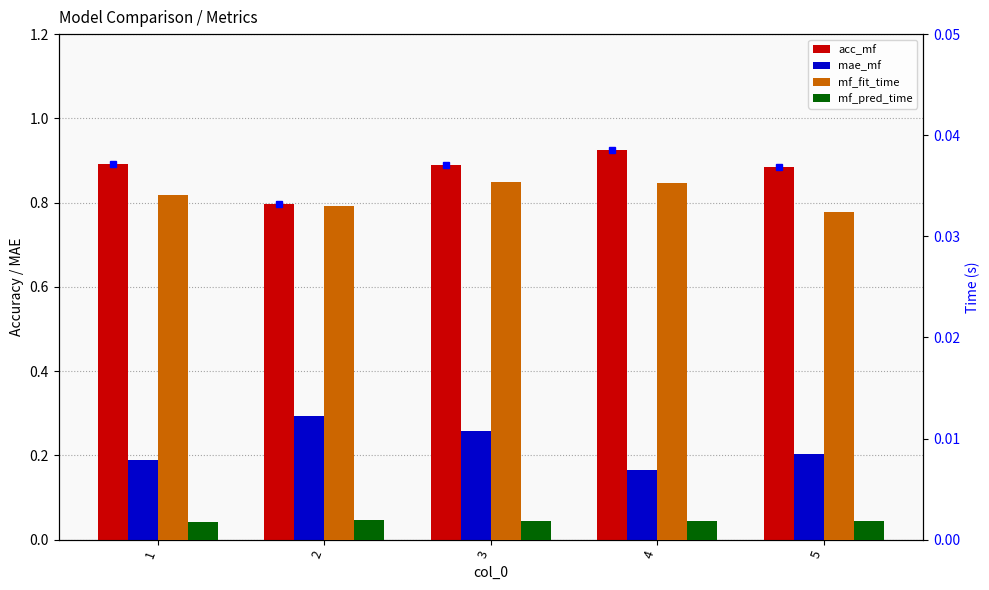

Reading left to right, transcribe all the data shown in this chart.

acc_mf: 1=0.9	2=0.8	3=0.9	4=0.9	5=0.9
mae_mf: 1=0.2	2=0.3	3=0.3	4=0.2	5=0.2
mf_fit_time: 1=0.0	2=0.0	3=0.0	4=0.0	5=0.0
mf_pred_time: 1=0.0	2=0.0	3=0.0	4=0.0	5=0.0